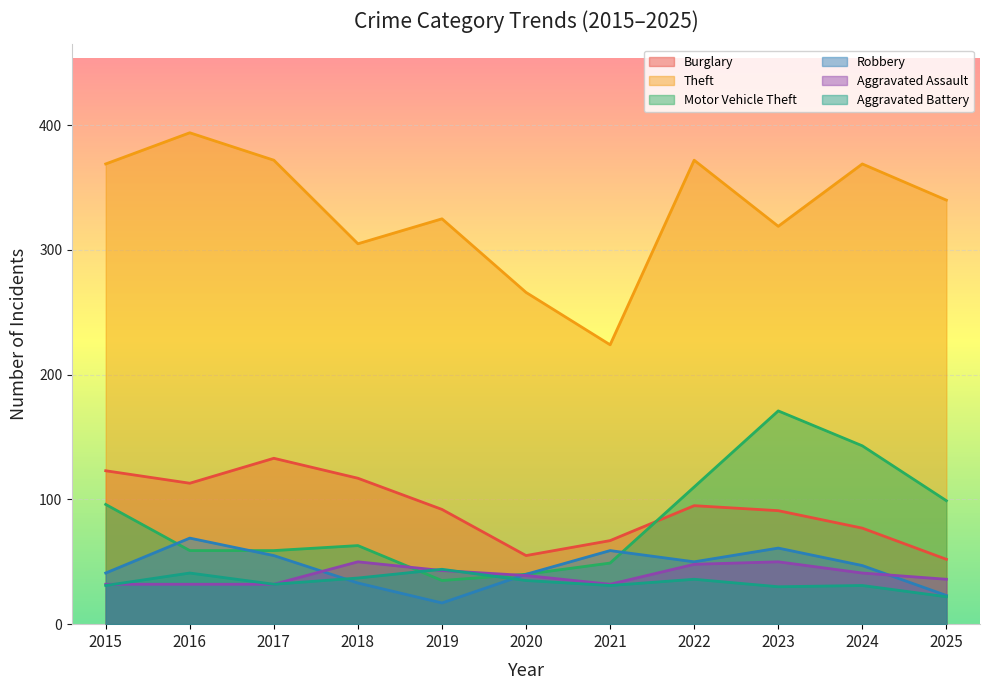

True or false: Aggravated Assault and Theft cross at least once.

False